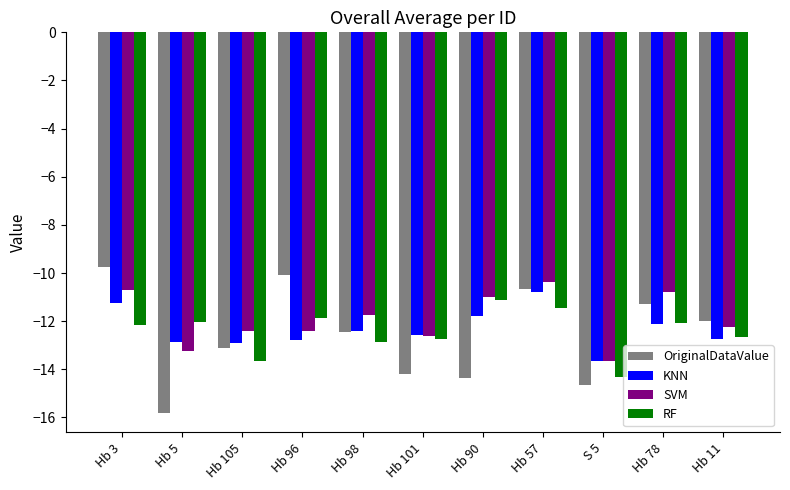

What is the difference between the RF values at Hb 5 and Hb 78?

0.1